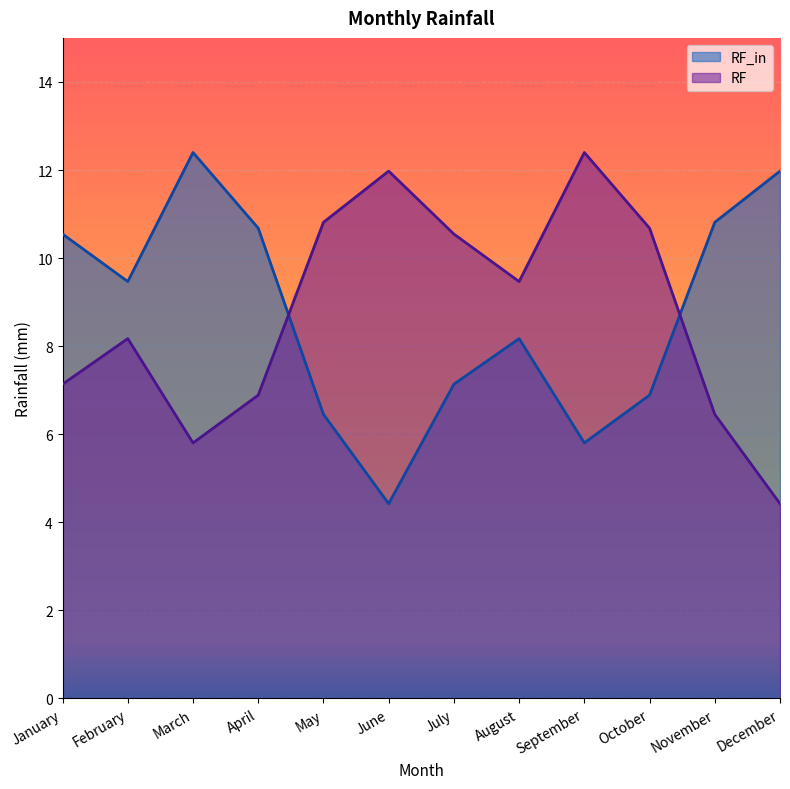

At which category is the sum across all series the highest?

March